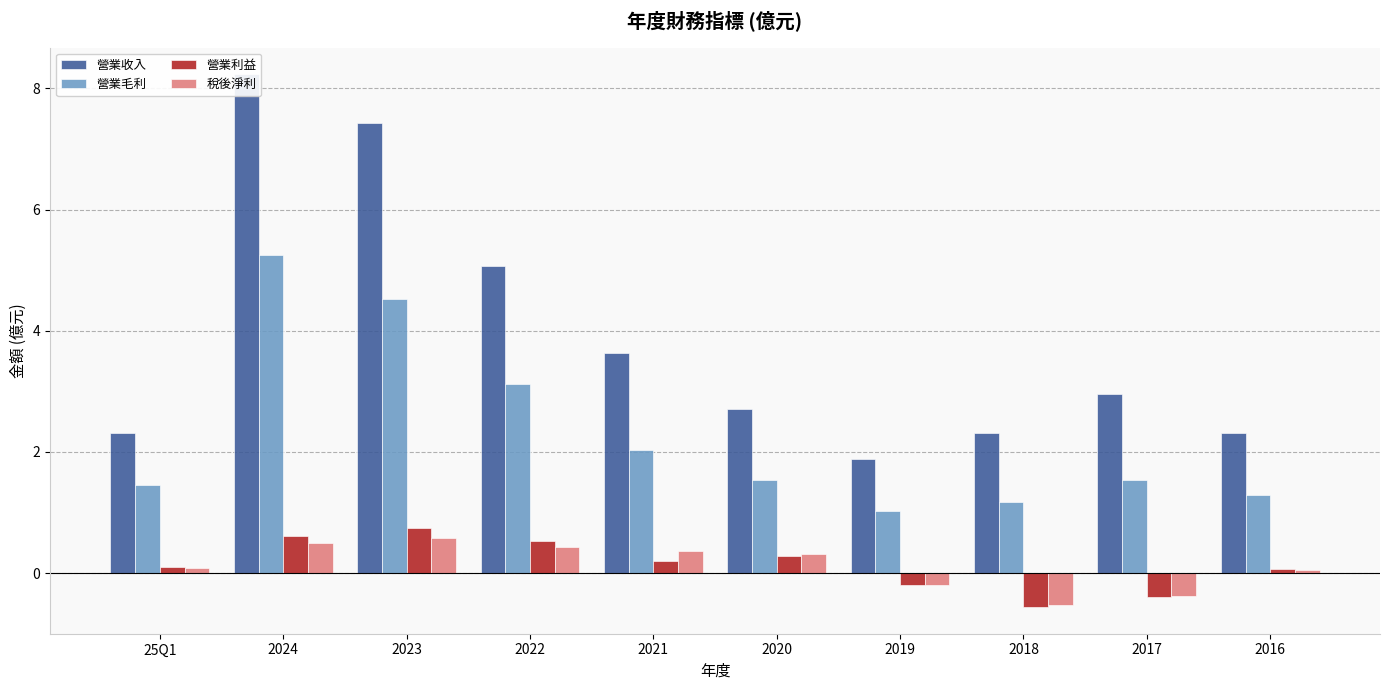

What is the average value of the 營業收入 series?

3.9